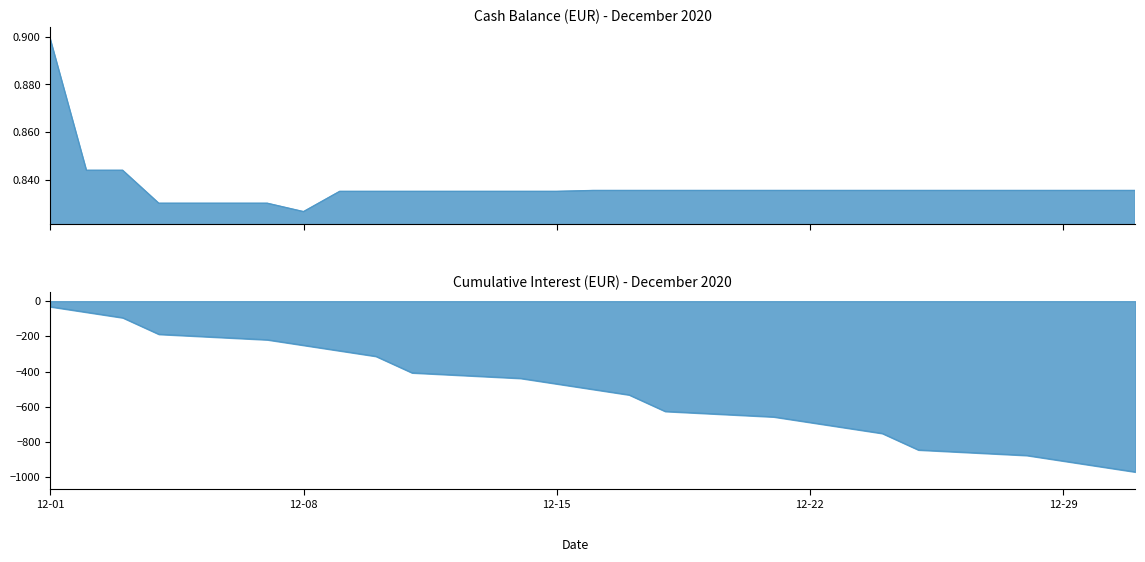

True or false: Cash balance has more than 2 interior local peaks.

False